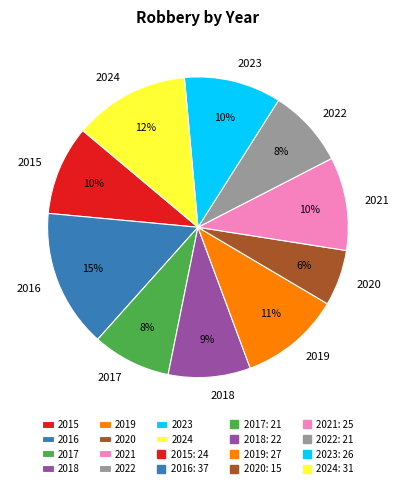

The 2024 slice represents 12% of the pie. True or false?

True